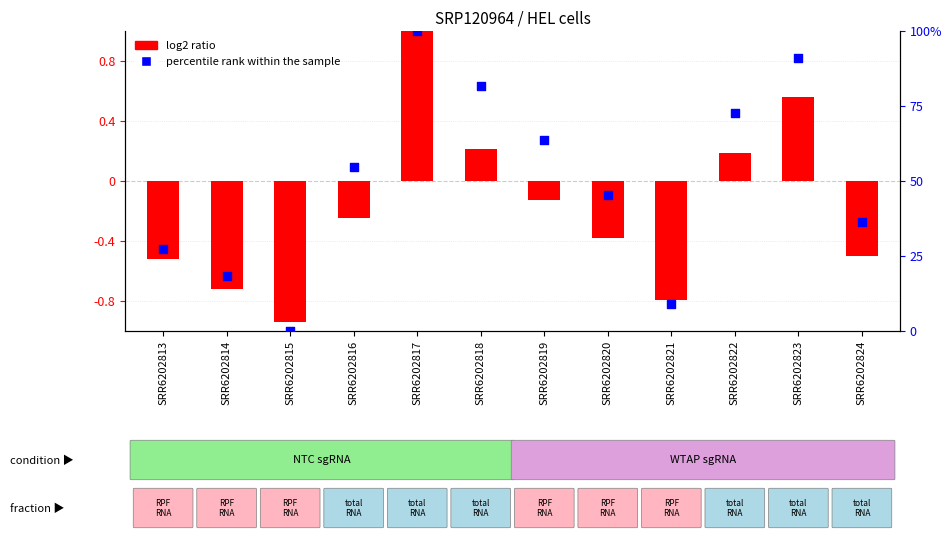

What is the change in value from SRR6202823 to SRR6202824?

-54.5